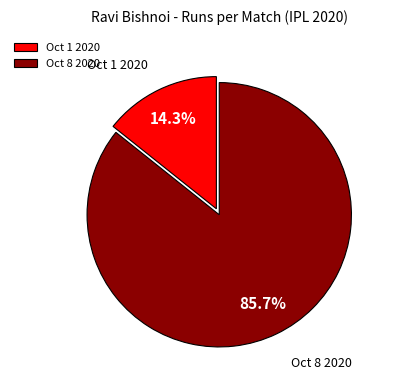

Does Oct 1 2020 account for over 50% of the chart?

No